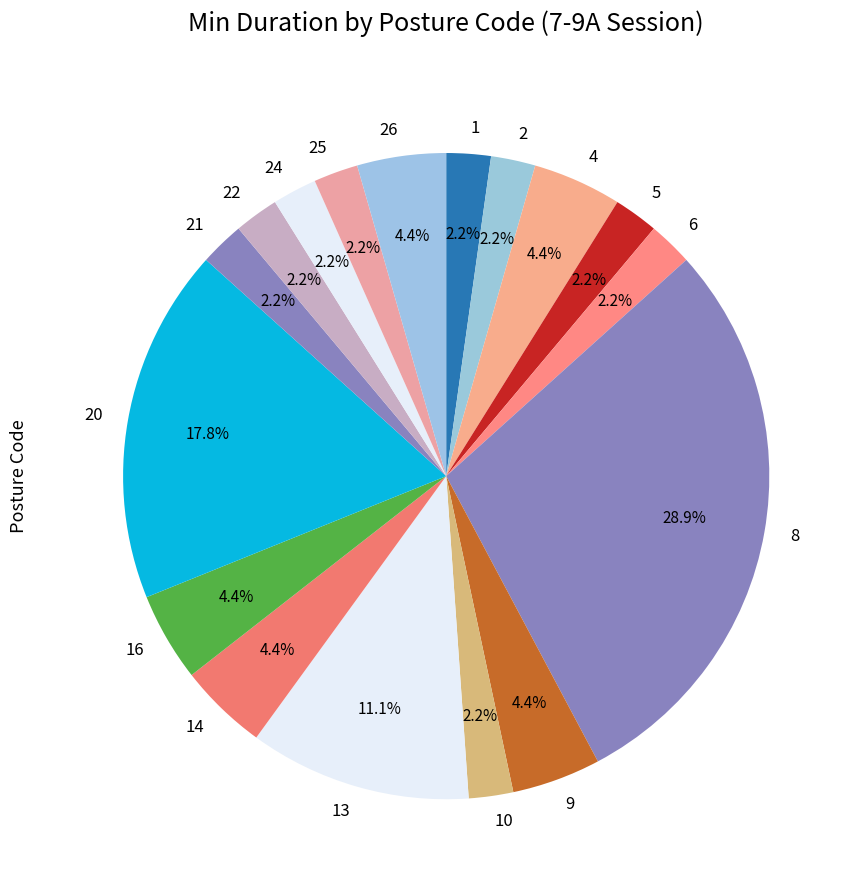

Which slice is the largest?

8